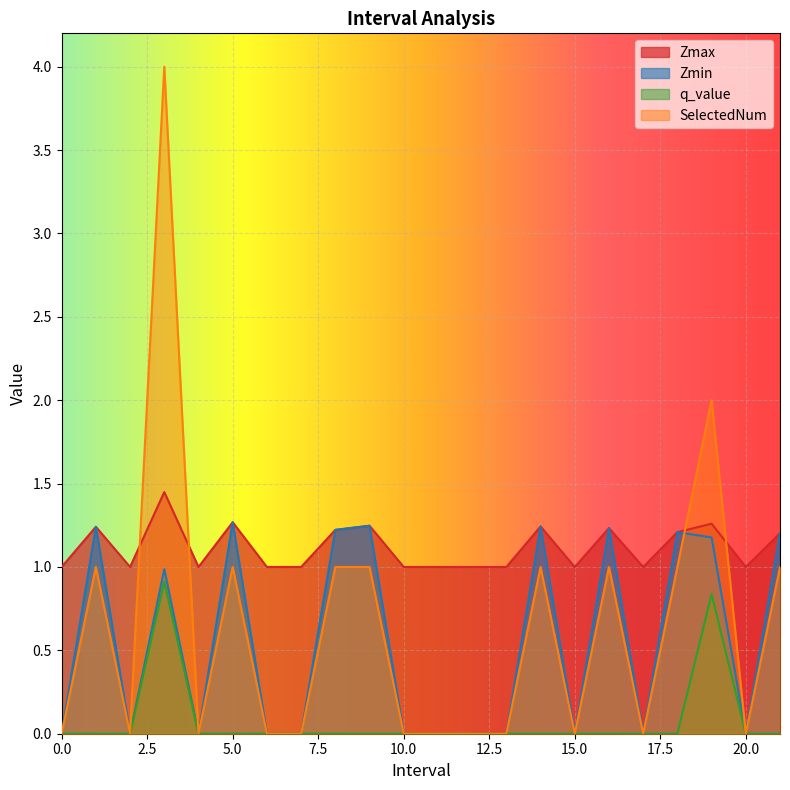

What is the sum of all Zmax values?

24.6